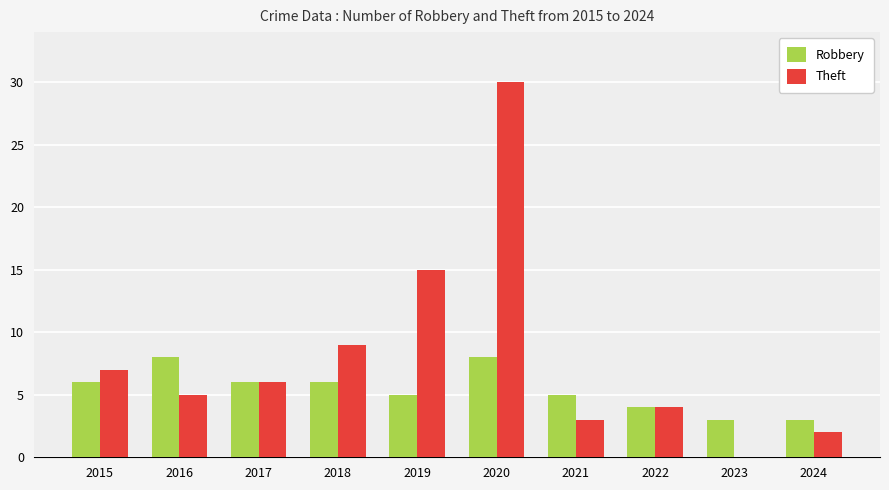

The value of Theft at 2017 is 10. True or false?

False